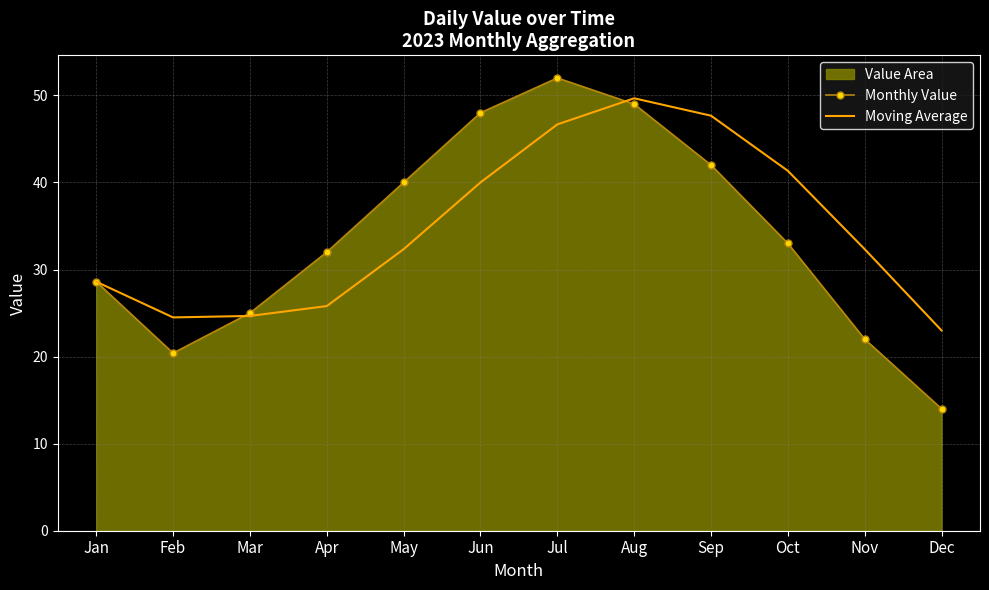

What is the lowest value of the Moving Average series?

23.0